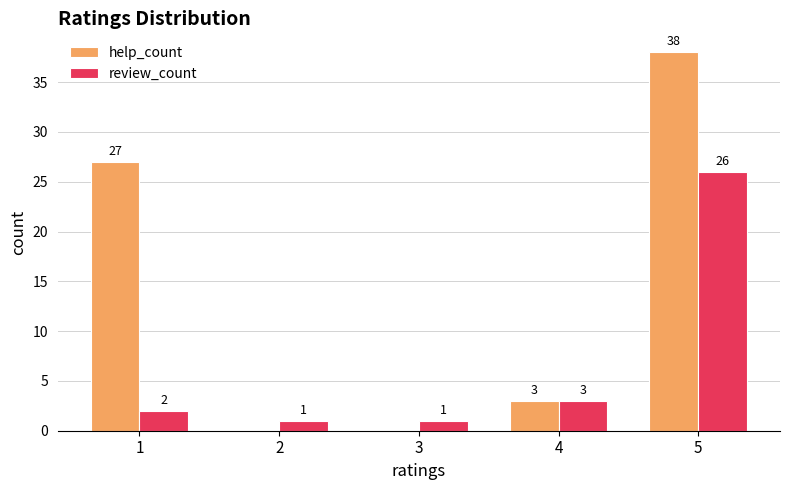

What is the sum of all help_count values?

68